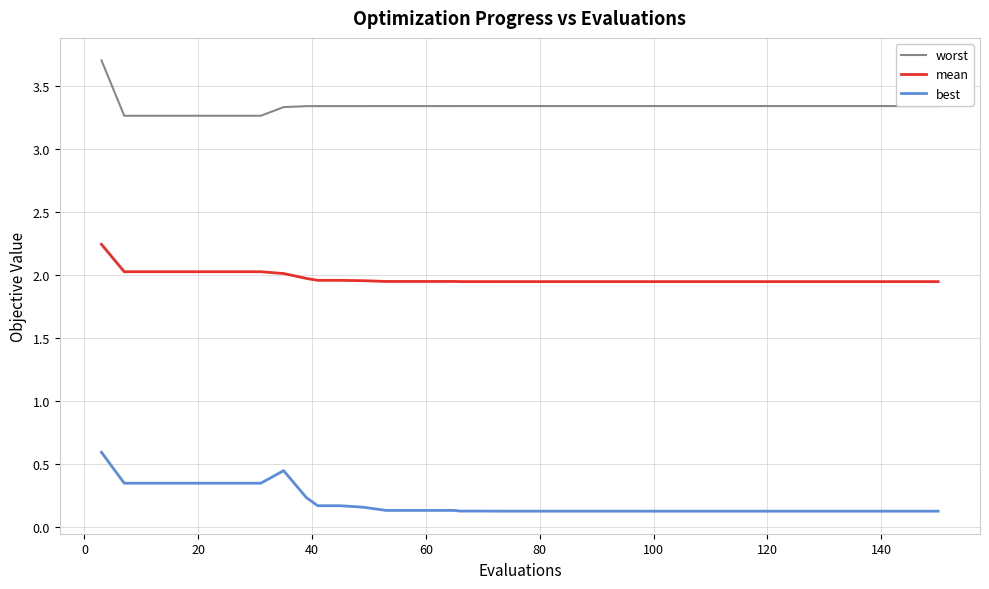

What is the lowest value of the best series?

0.1